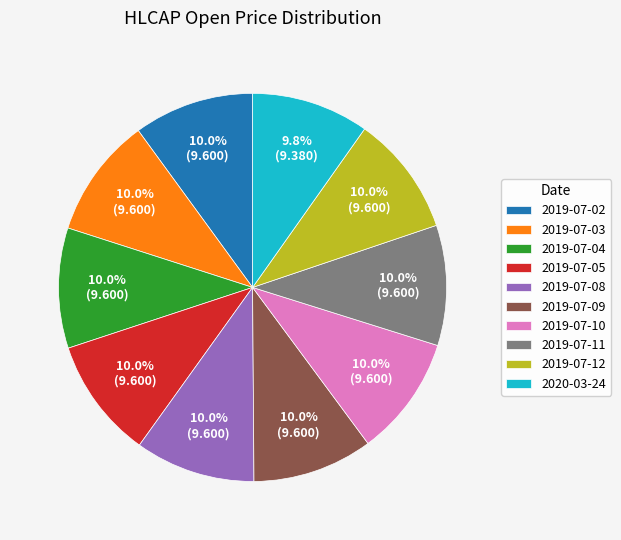

How many slices are in this pie chart?

10